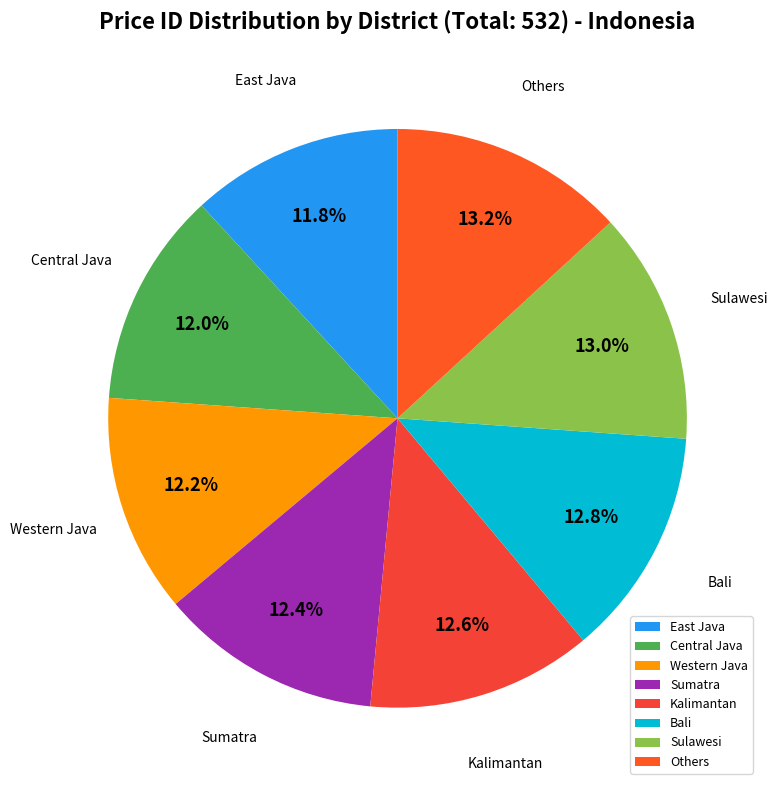

Do Others and Western Java together represent more than half of the pie?

No